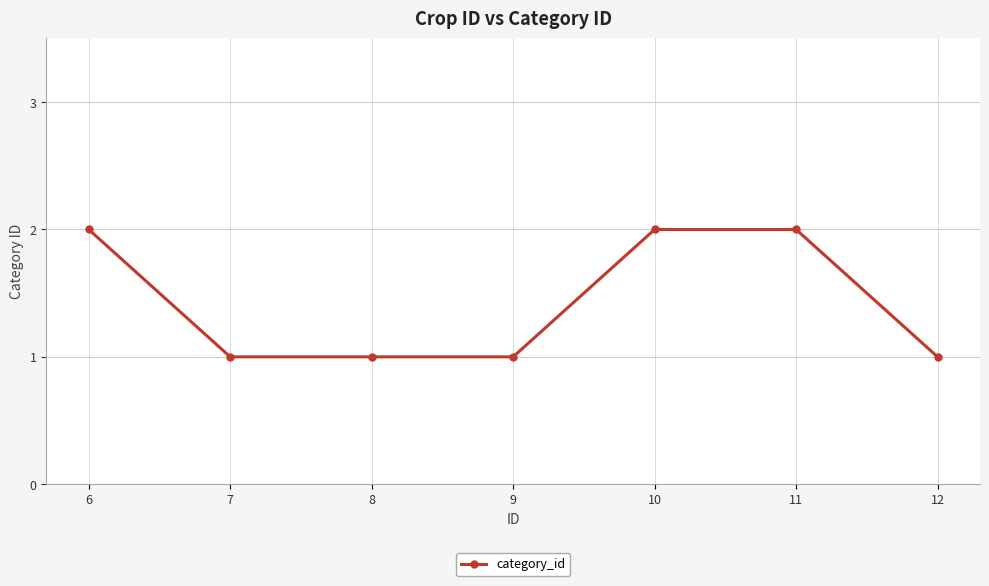

True or false: the data has more than 2 interior local peaks.

False